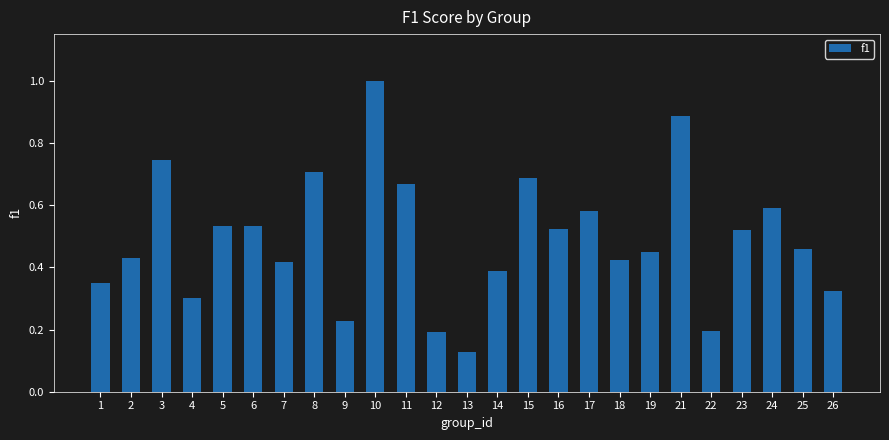

What is the maximum value shown in the chart?

1.0